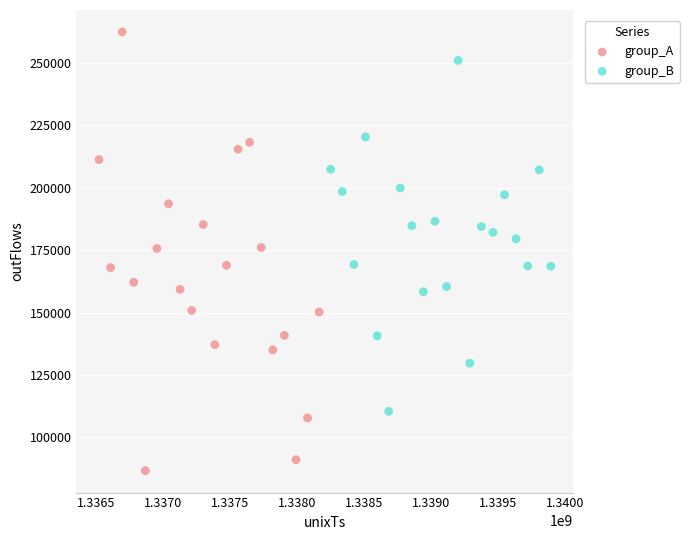

Which series has the largest Y range (max minus min)?

group_A